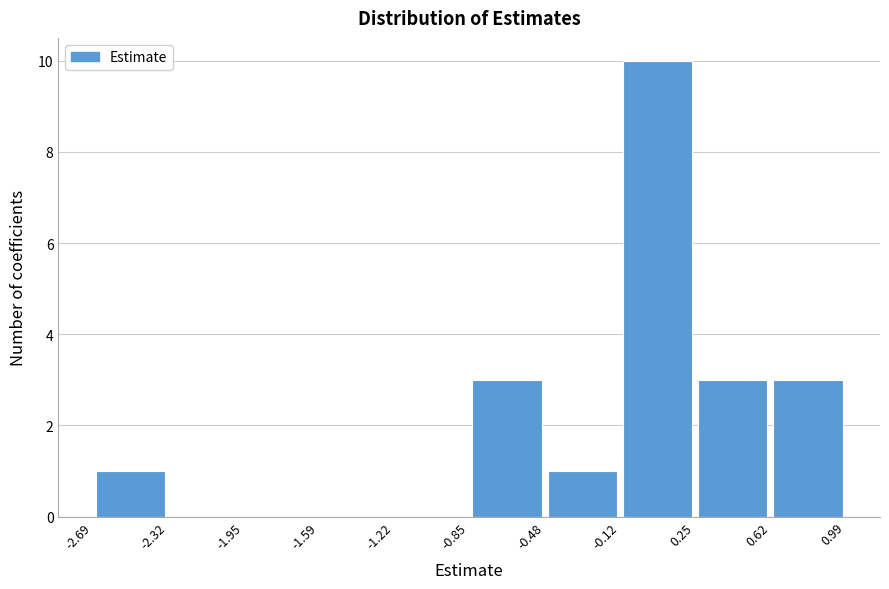

Reading left to right, transcribe this chart: for each bar, give the range it covers on the x-axis and its height. The values are not printed on the chart, so give them approximately, as read against the axis.

-2.69 to -2.32: 1
-2.32 to -1.95: 0
-1.95 to -1.59: 0
-1.59 to -1.22: 0
-1.22 to -0.85: 0
-0.85 to -0.48: 3
-0.48 to -0.12: 1
-0.12 to 0.25: 10
0.25 to 0.62: 3
0.62 to 0.99: 3